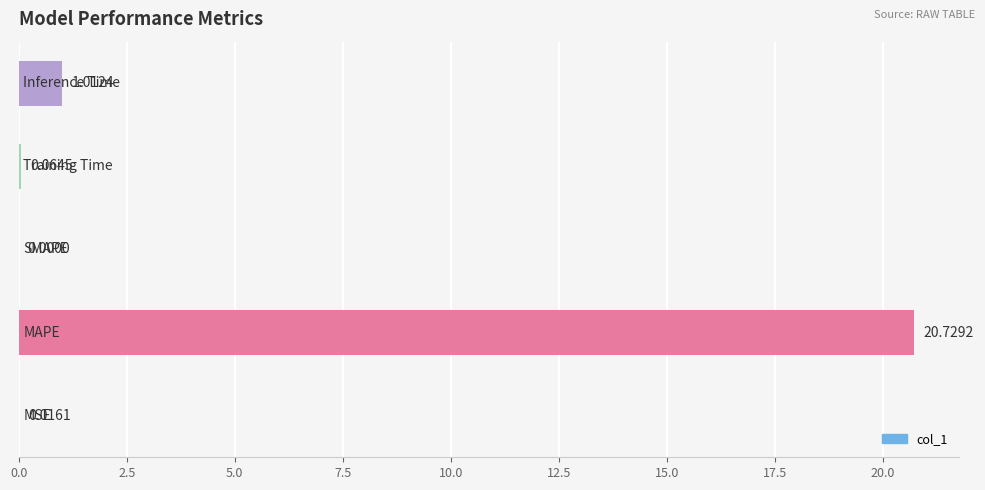

What is the sum of all values?

21.8